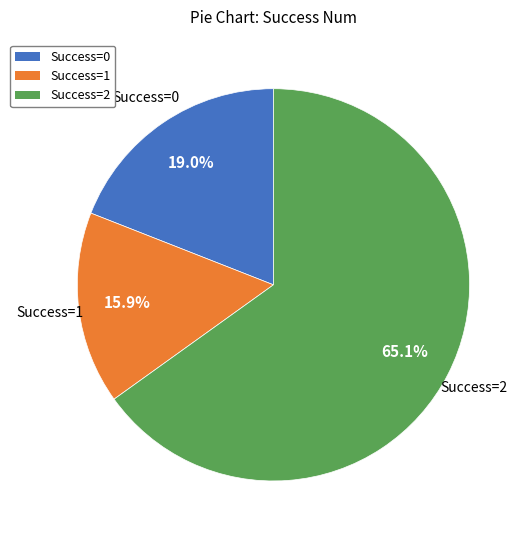

Is there a majority slice in this chart?

Yes